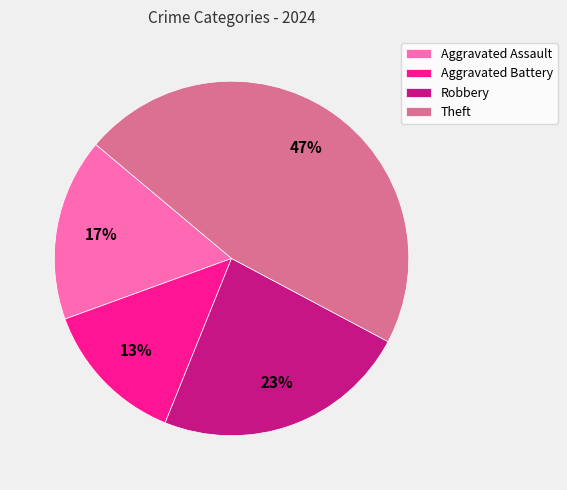

To the nearest percent, what percentage of the pie is Robbery?

23%